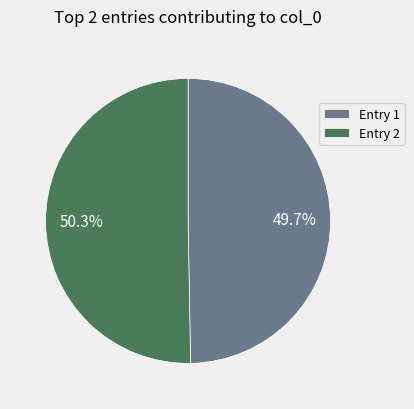

Does any single category account for the majority?

Yes